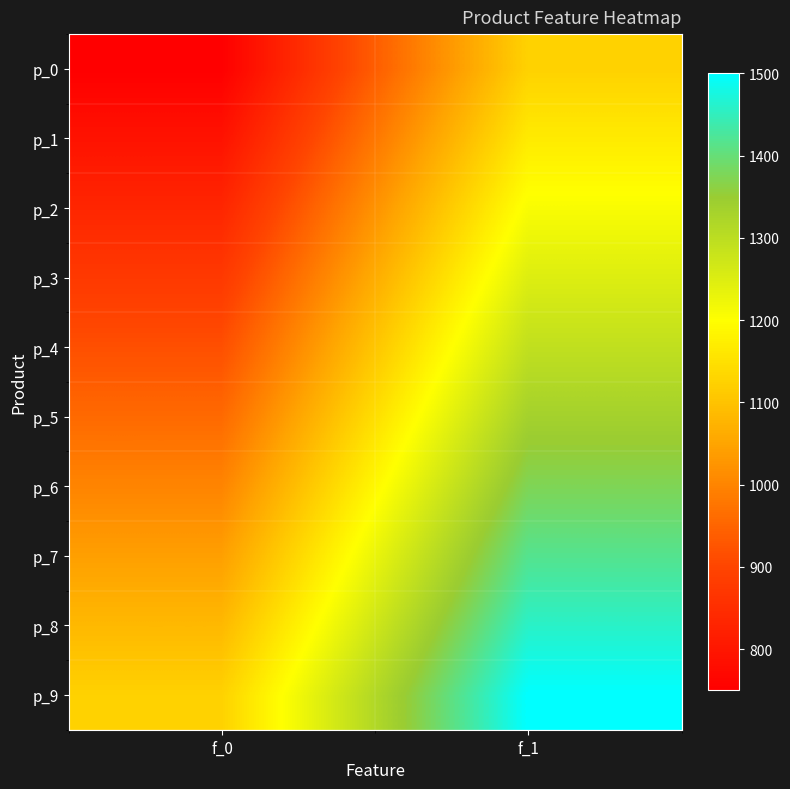

Which category has the highest value across all series?

f_1